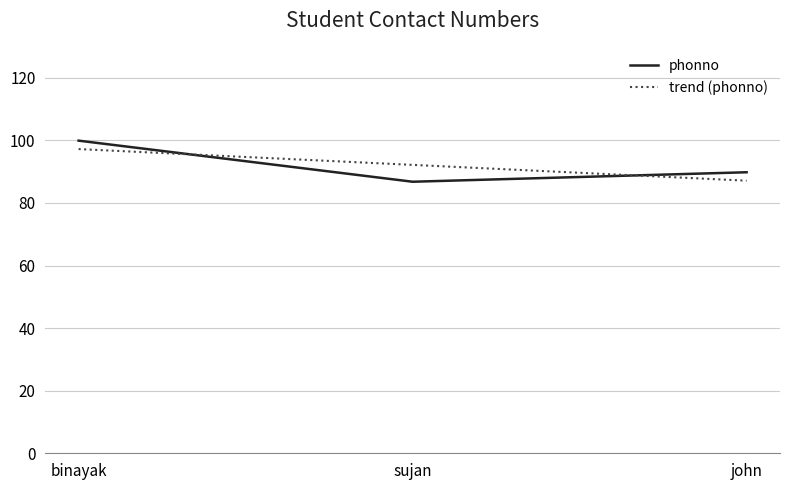

What position from the right is sujan?

2